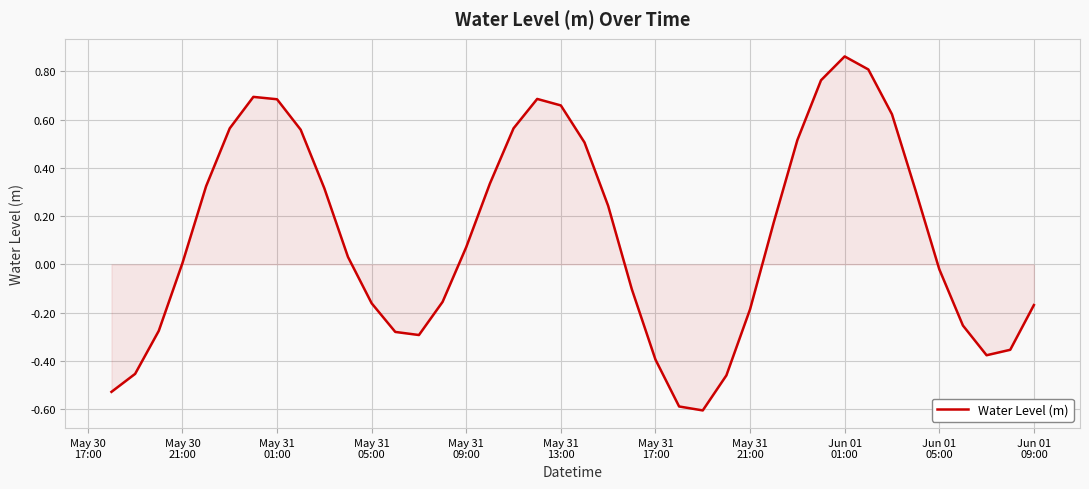

True or false: the data has more than 1 interior local peaks.

True